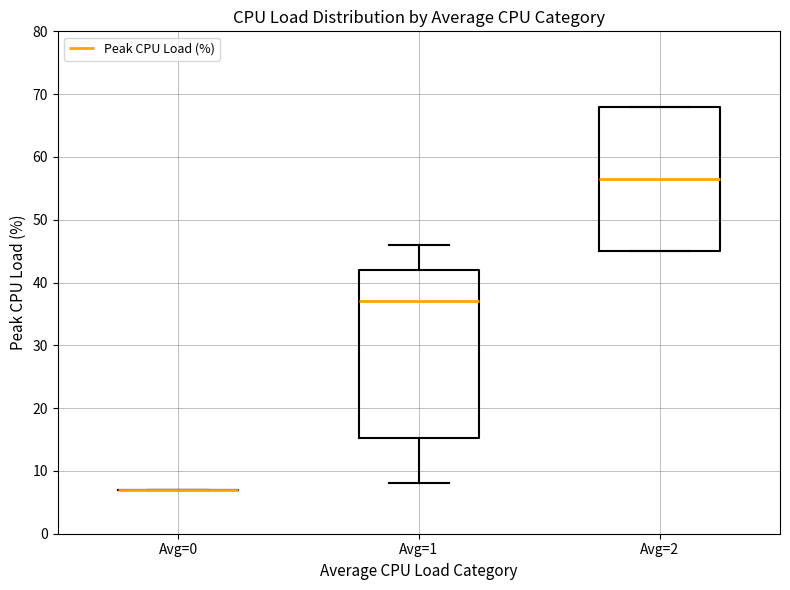

Reading left to right, transcribe this box plot: for each box, give where its median line is, the range the box spans, and where its two whiskers end, as read against the y-axis. The values are not printed on the chart, so give them approximately, as read against the axis.

Avg=0: box collapsed to a line at 7, whiskers 7 to 7
Avg=1: median 37, box 15 to 42, whiskers 8 to 46
Avg=2: median 57, box 45 to 68, whiskers 45 to 68